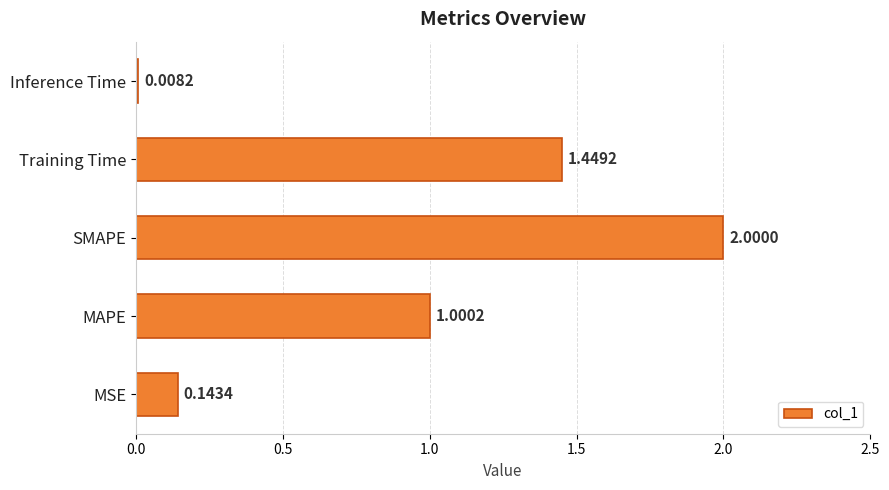

Rank the categories by value from lowest to highest.

Inference Time, MSE, MAPE, Training Time, SMAPE